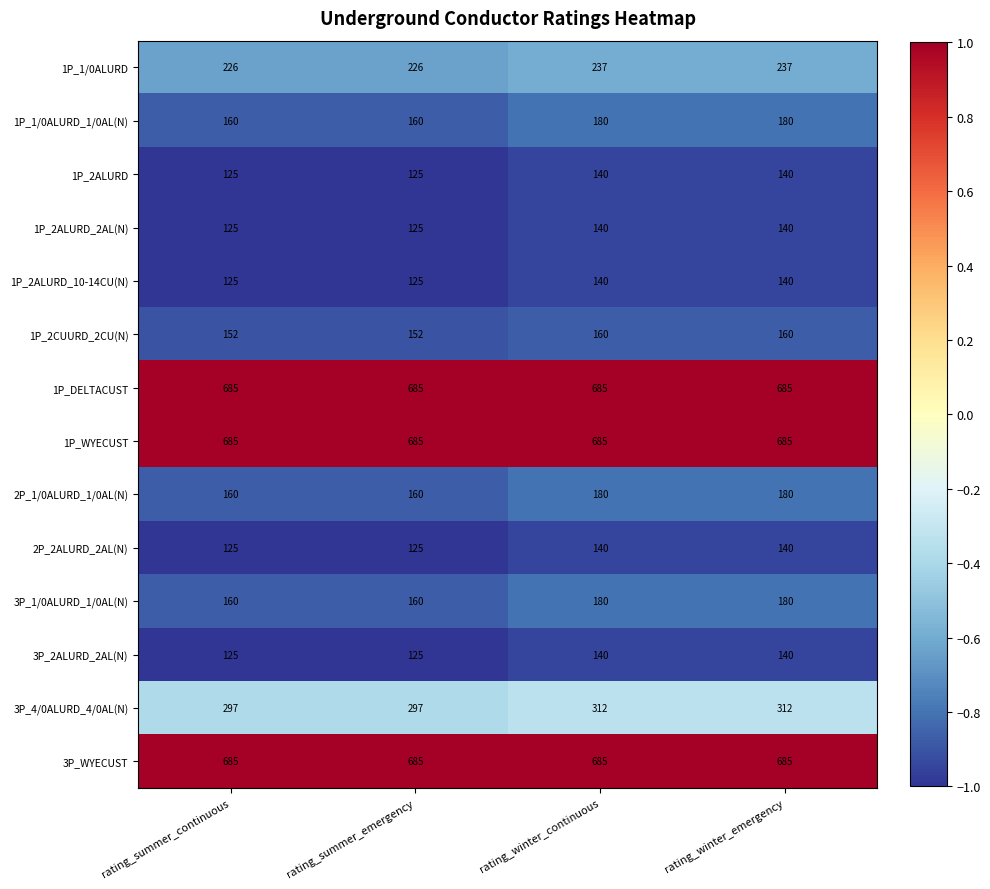

True or false: 2P_1/0ALURD_1/0AL(N) has a value of 160 at rating_summer_continuous.

True